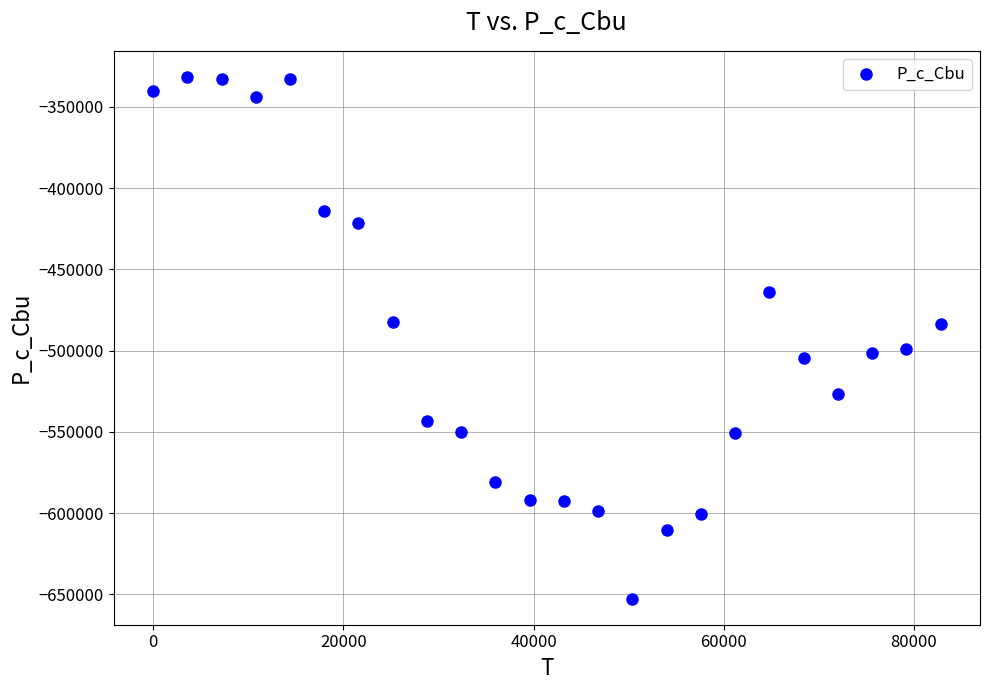

What is the range of Y values (max minus min)?

321123.6